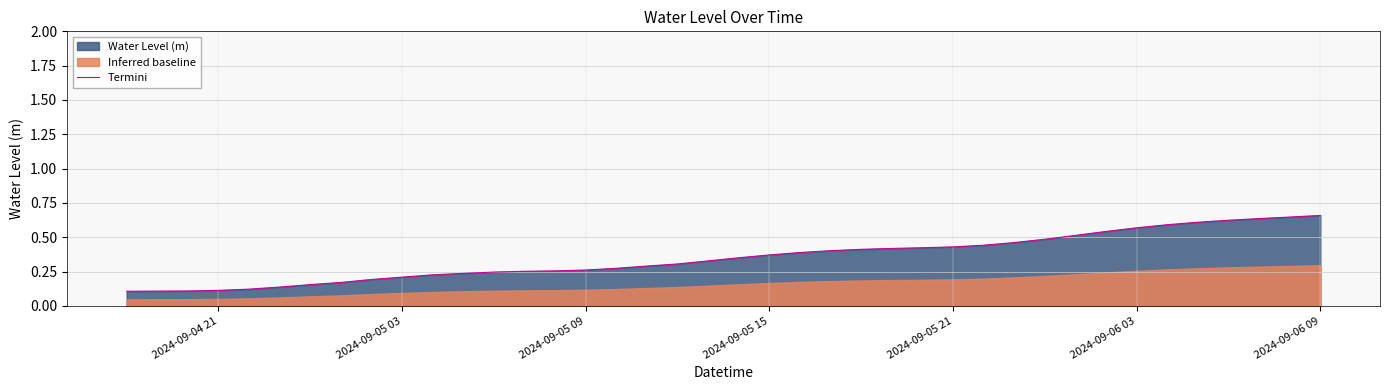

The Termini series shows 0.2 at 2024-09-04 21. True or false?

False